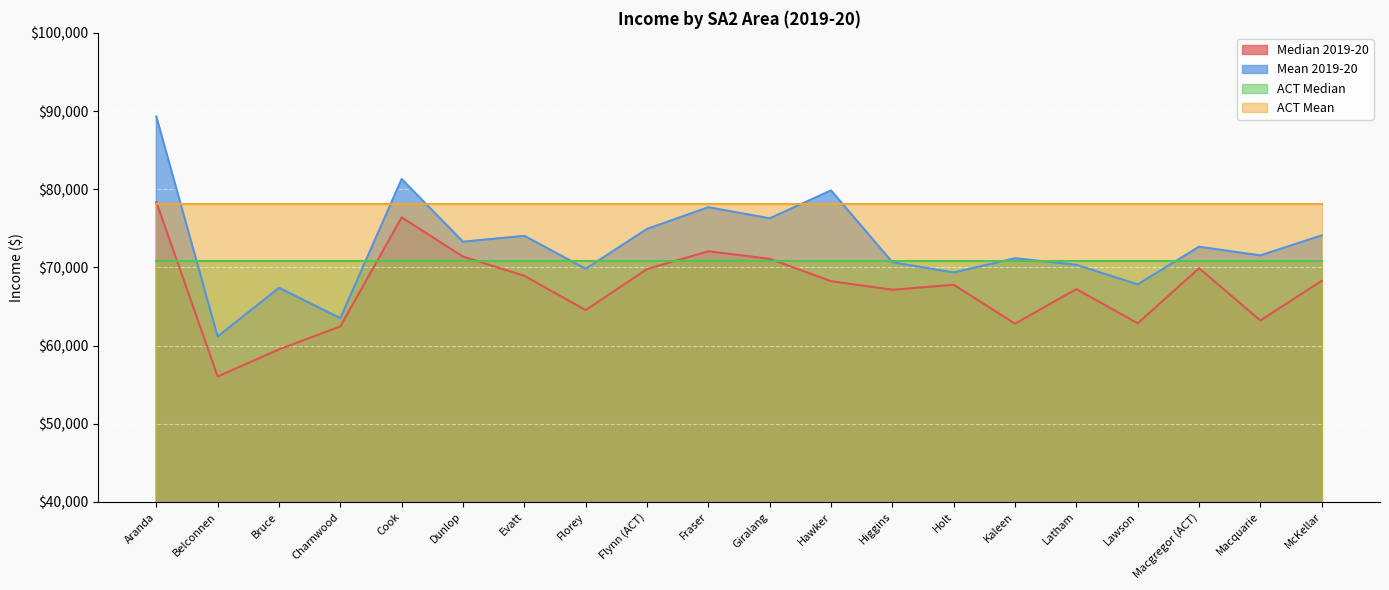

Does the chart display data point markers on the line(s)?

No